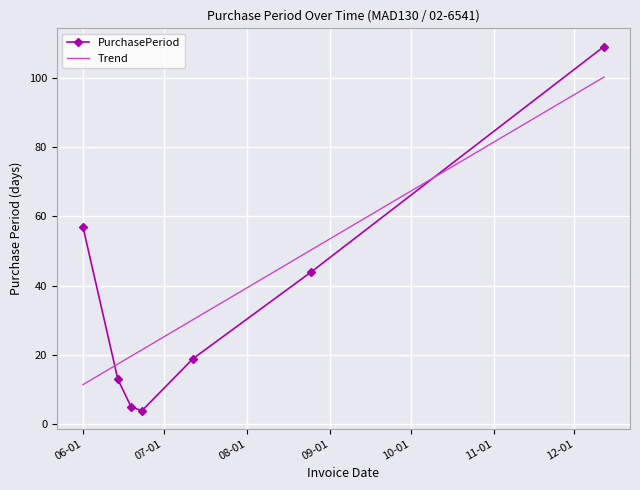

How many interior local valleys does the PurchasePeriod series have?

1